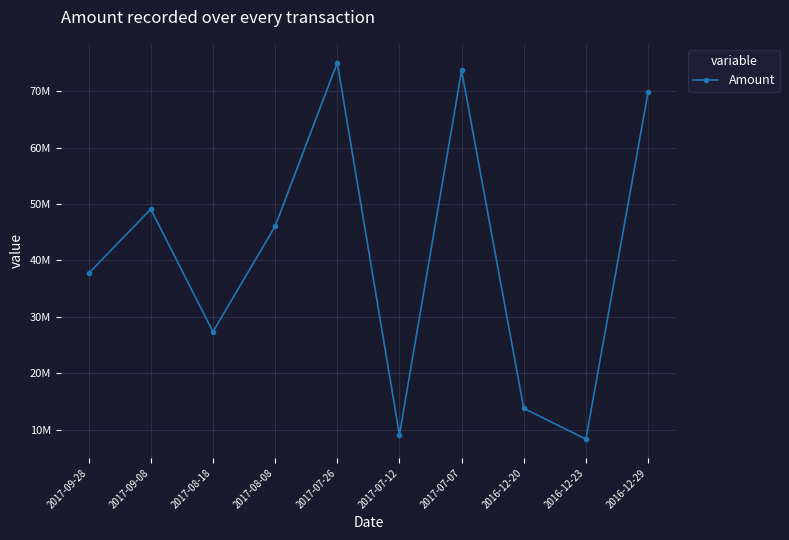

Is this an area chart (filled region under the line)?

No